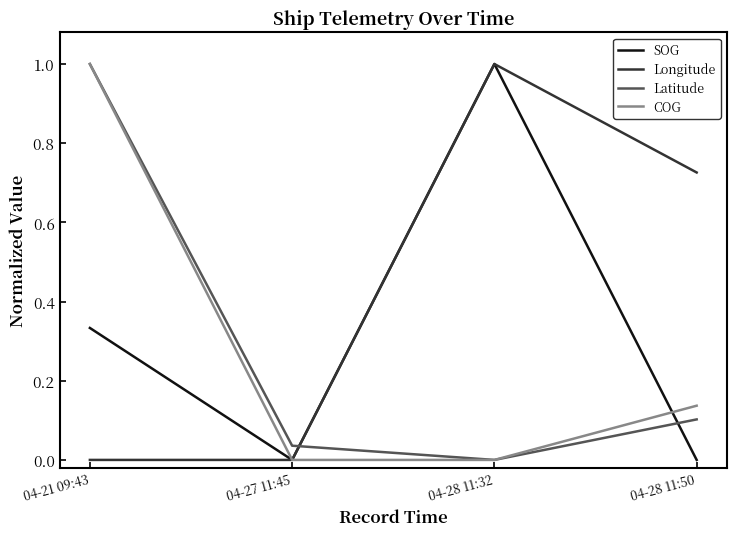

At which label does Latitude reach its peak?

04-21 09:43